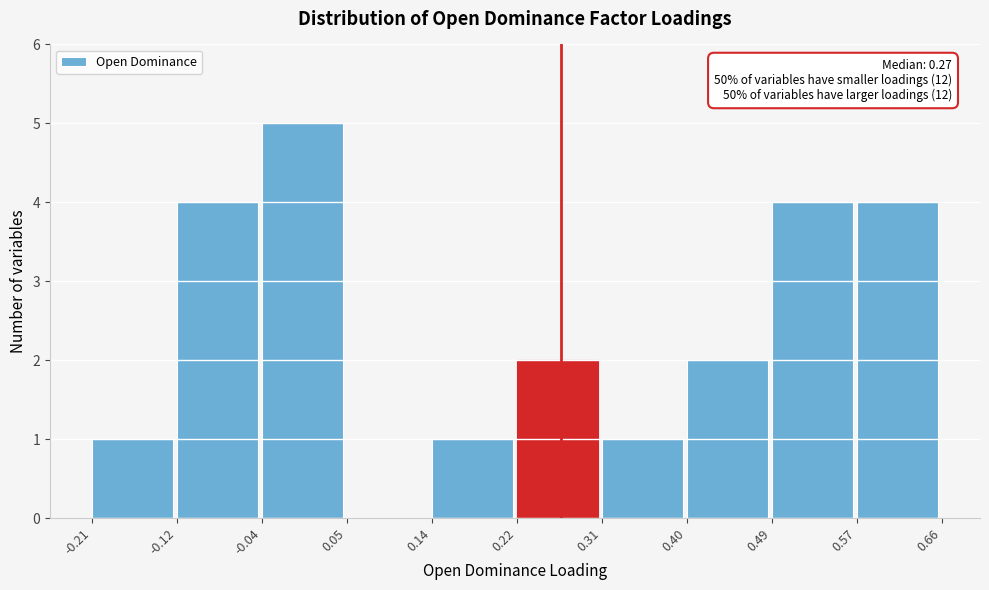

Which range on the x-axis has the tallest bar?

-0.04 to 0.05